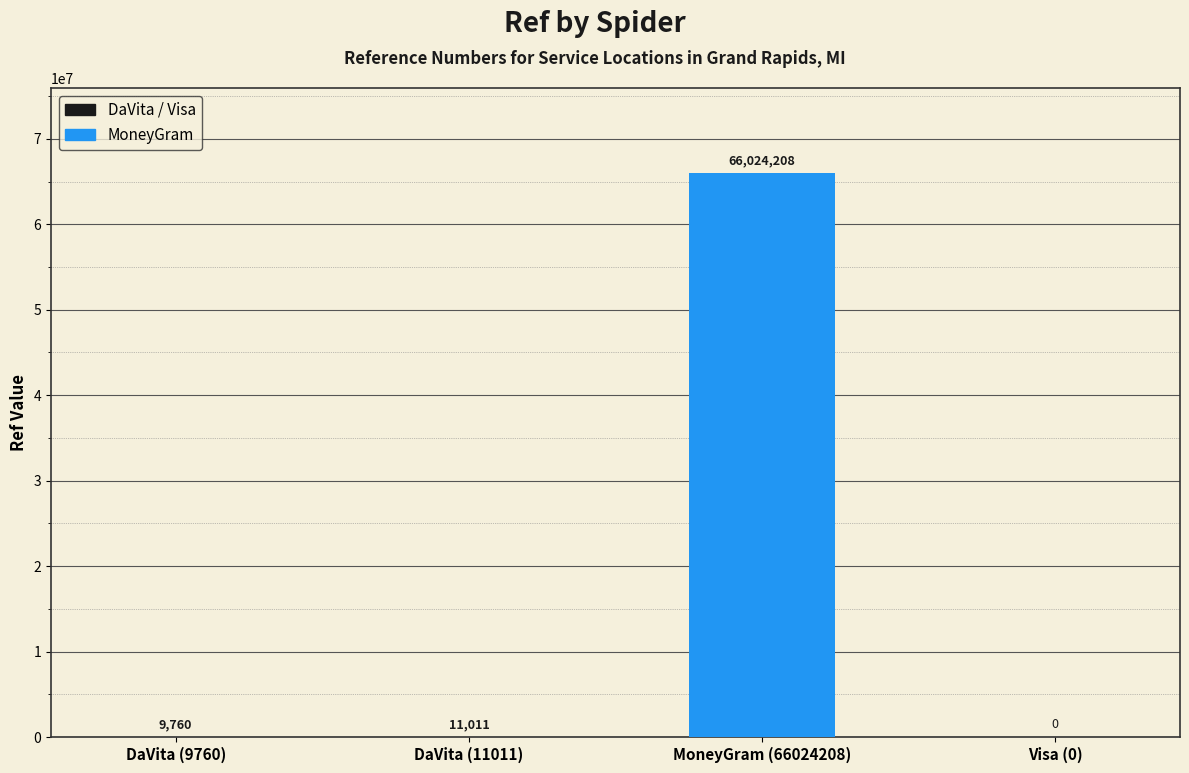

Approximately how many times larger is the value at MoneyGram (66024208) compared to DaVita (11011)?

5996.2